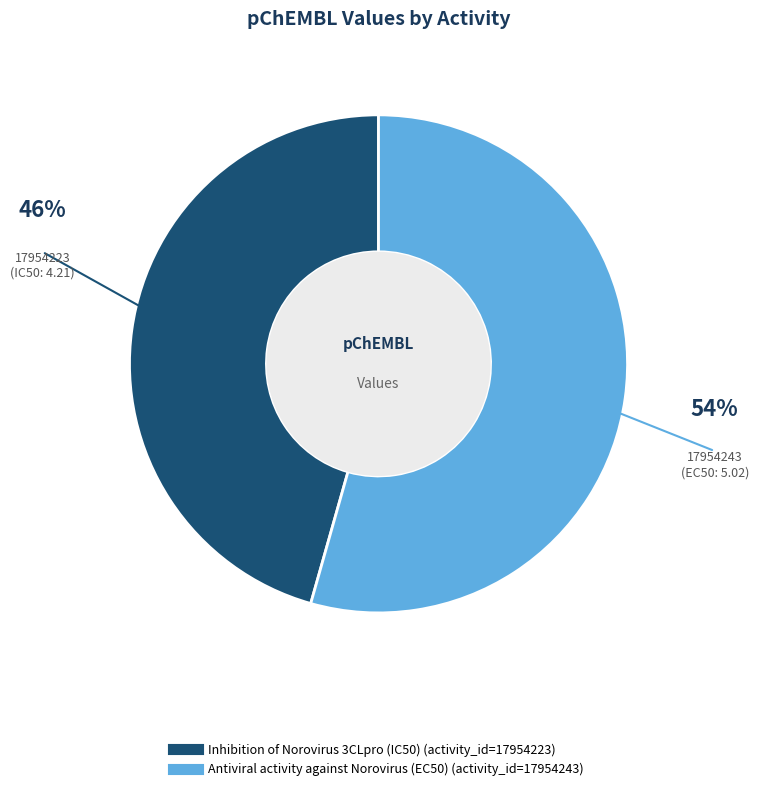

What is the ratio of the value at Antiviral activity against Norovirus (EC50) to the value at Inhibition of Norovirus 3CLpro (IC50)?

1.2